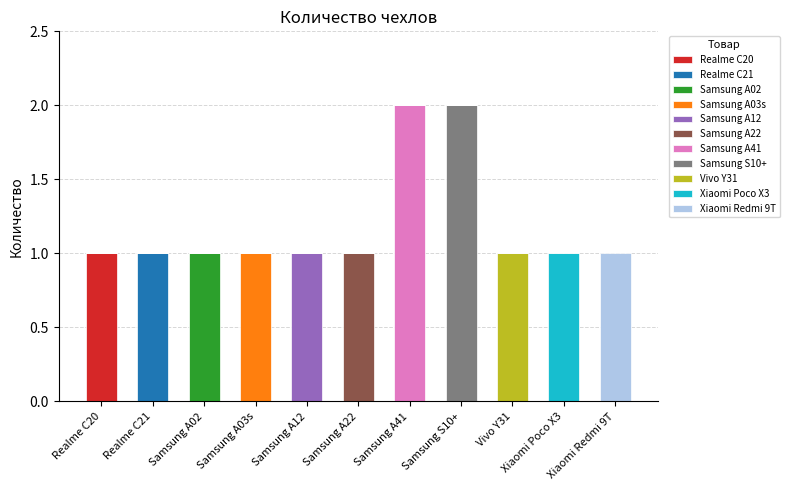

The Realme C20 series shows 1 at Realme C20. True or false?

True